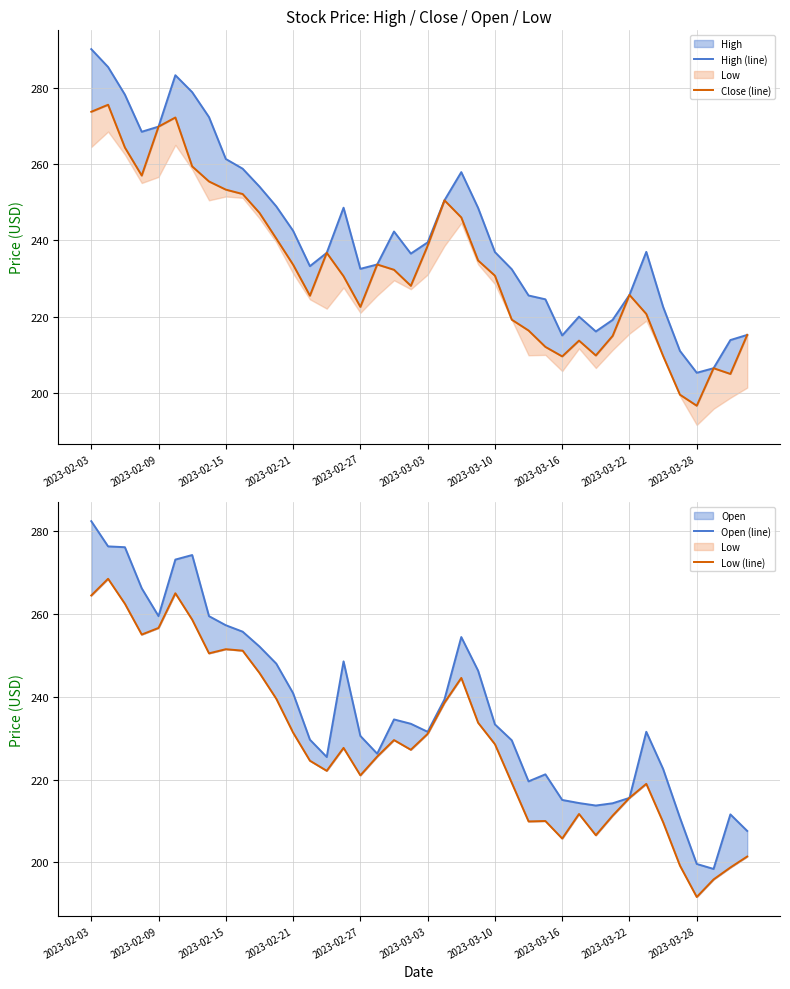

What is the difference between the highest and lowest values at 26?

15.7